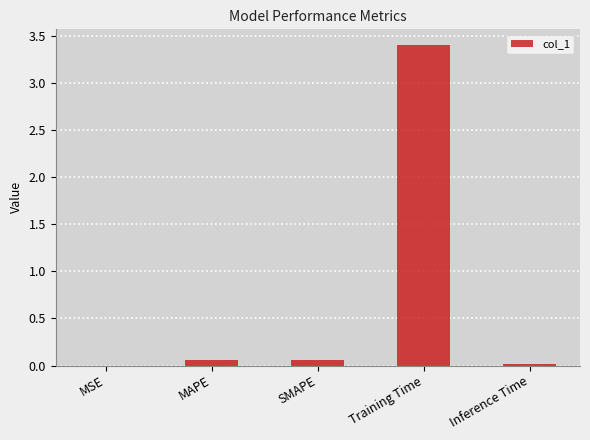

Are the bars horizontal?

No